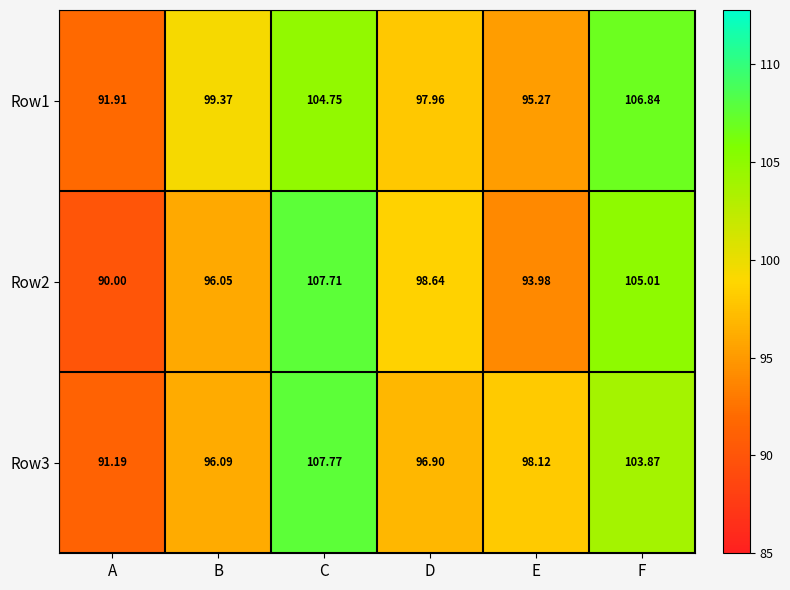

At which category does the chart reach its minimum across all series?

A